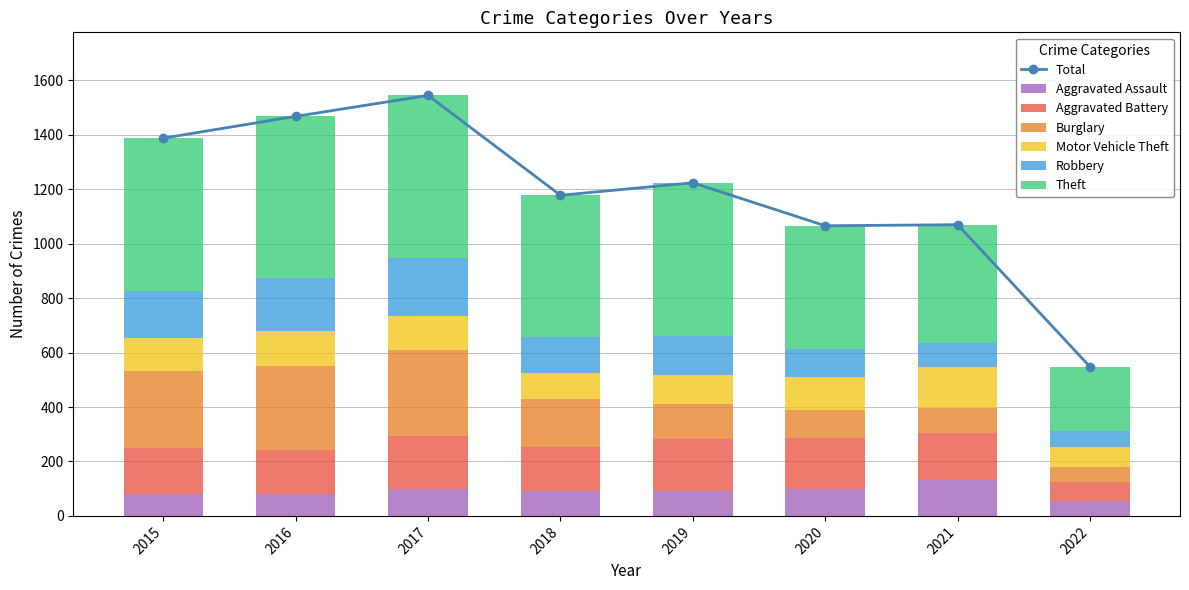

What is the minimum value for Aggravated Battery?

70